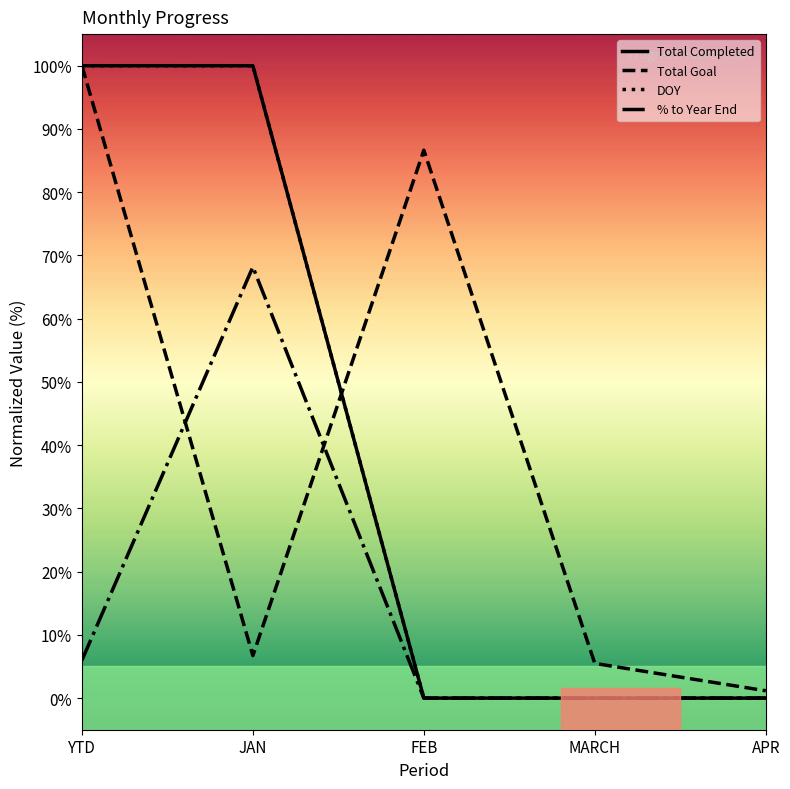

Is this an area chart (filled region under the line)?

No